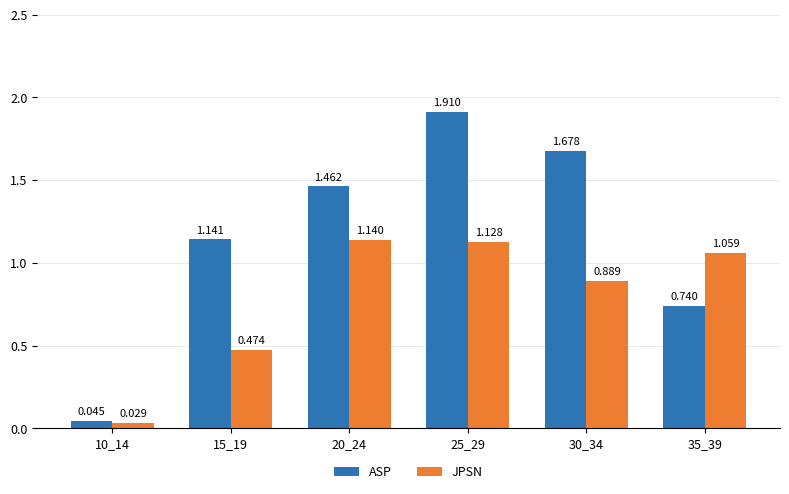

At which label is ASP closest to 0?

10_14